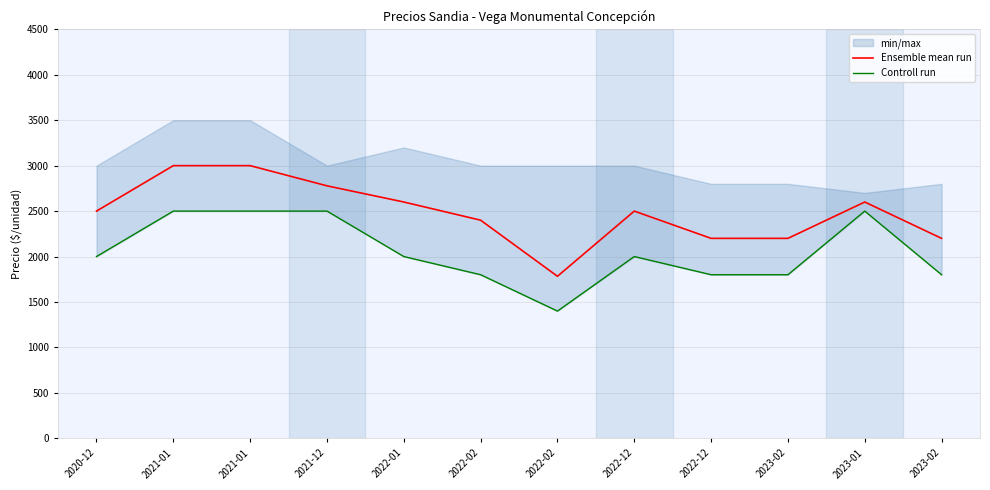

How many lines are shown in the chart?

2